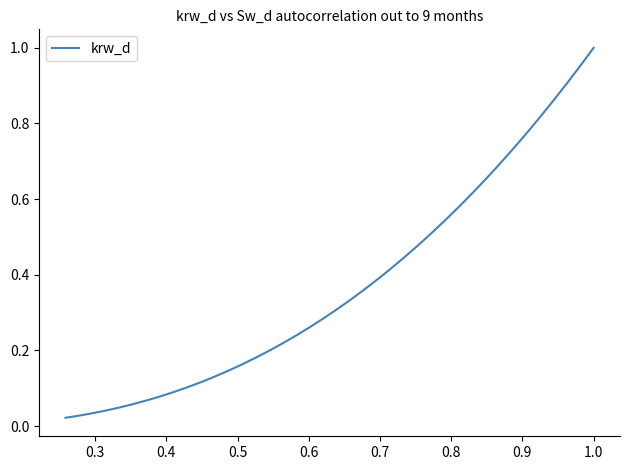

Is this an area chart (filled region under the line)?

No